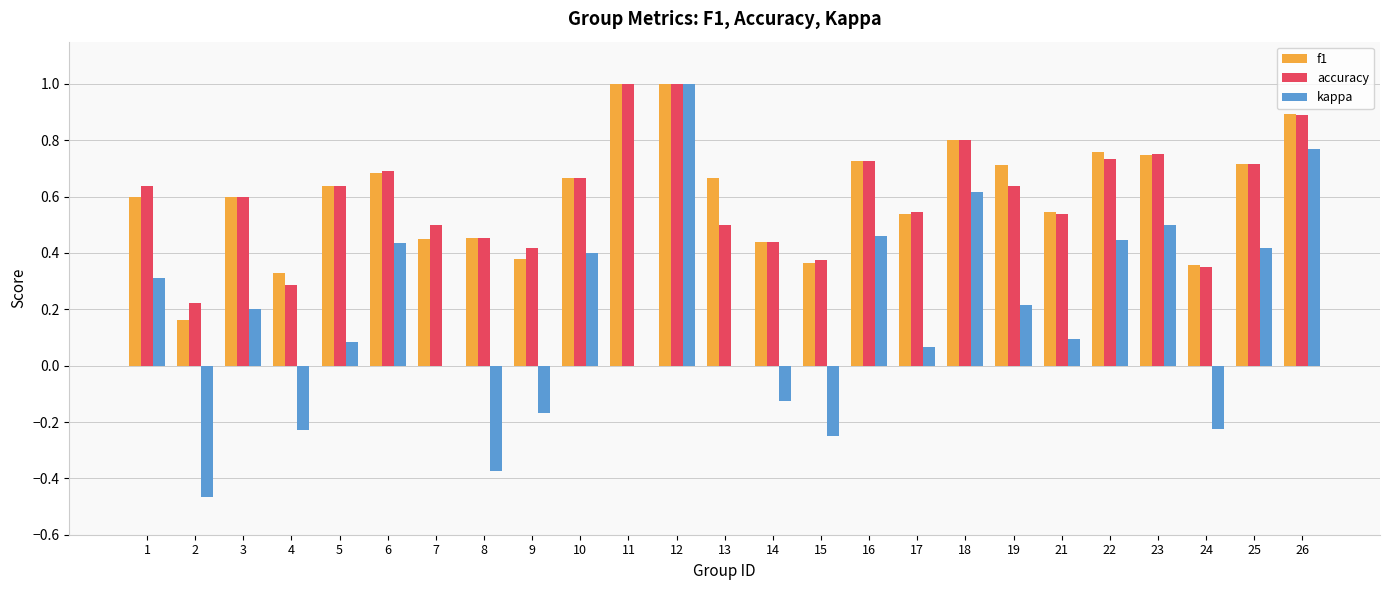

Which series changed the most between 7 and 23?

kappa